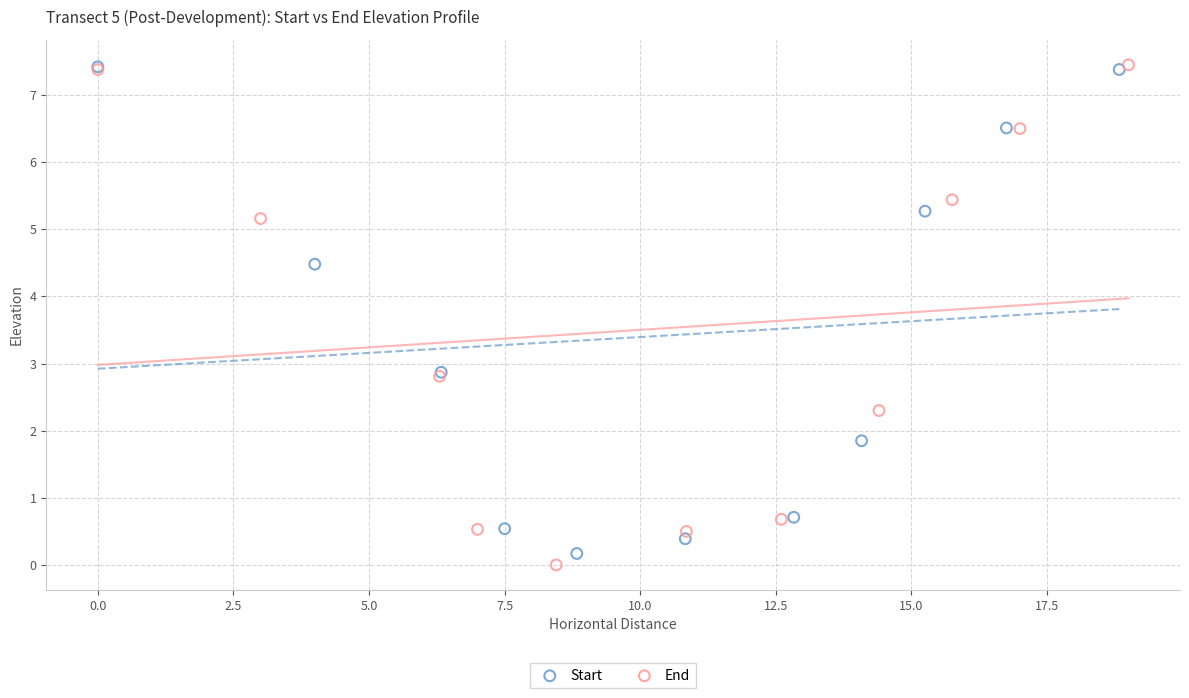

Which series has the widest spread of Y values?

End